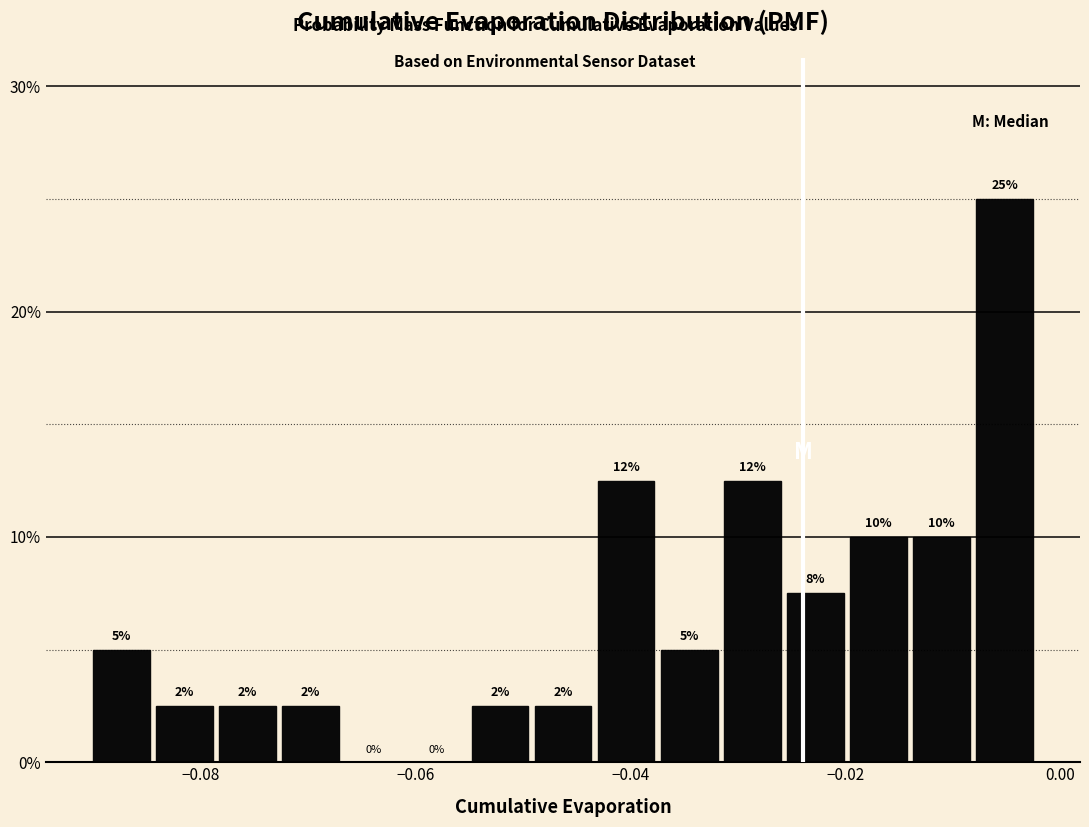

Around what value on the x-axis is the tallest bar? Give the approximate position of its centre, as read against the axis.

-0.006